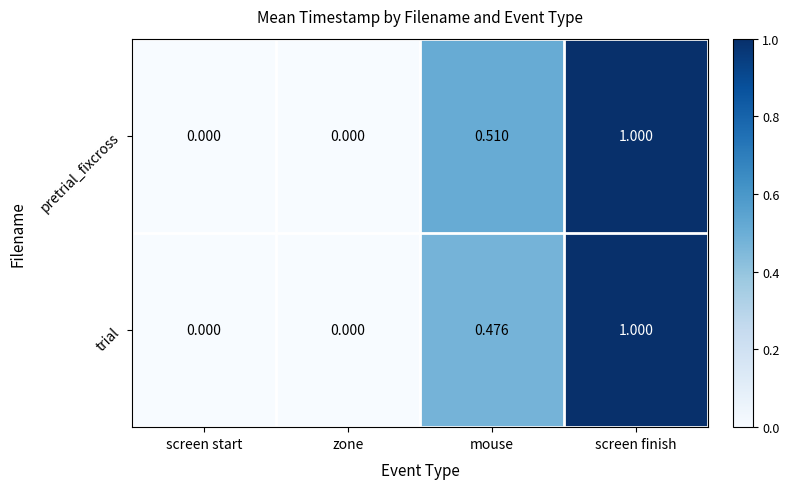

Which category has the highest value across all series?

screen finish